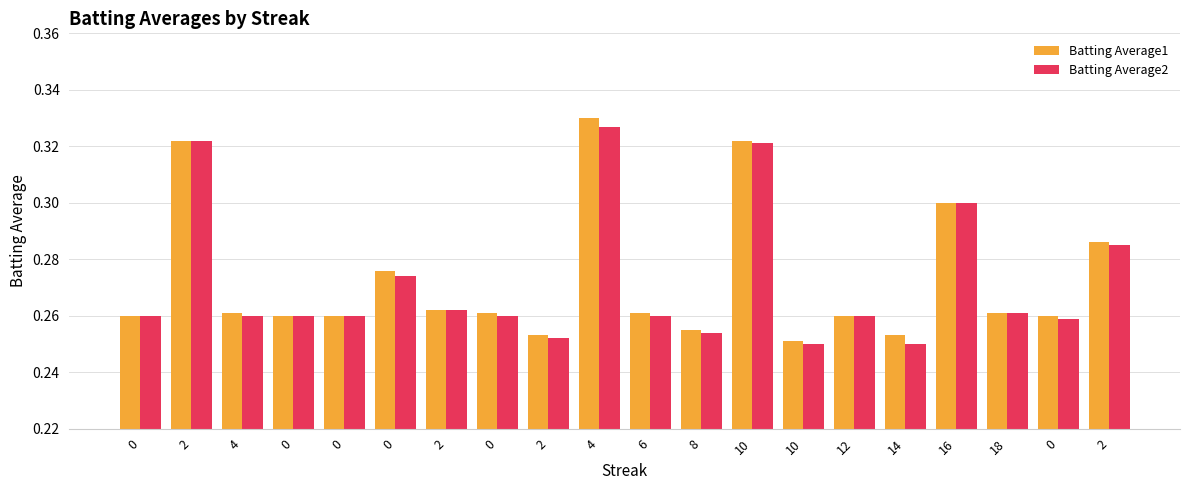

Count the number of data series in this chart.

2